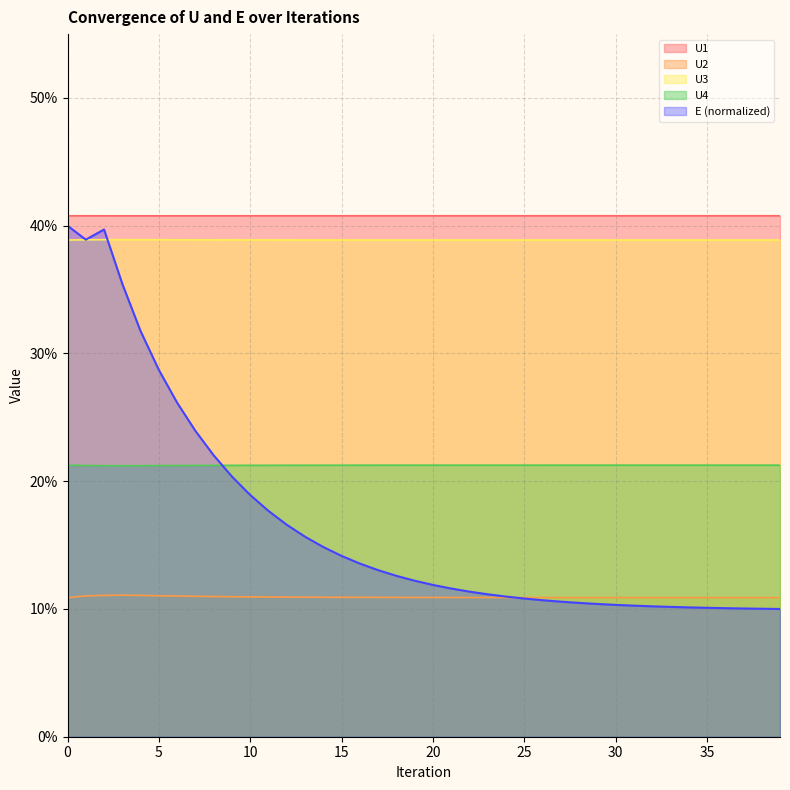

Which series has the largest total across all categories?

U1